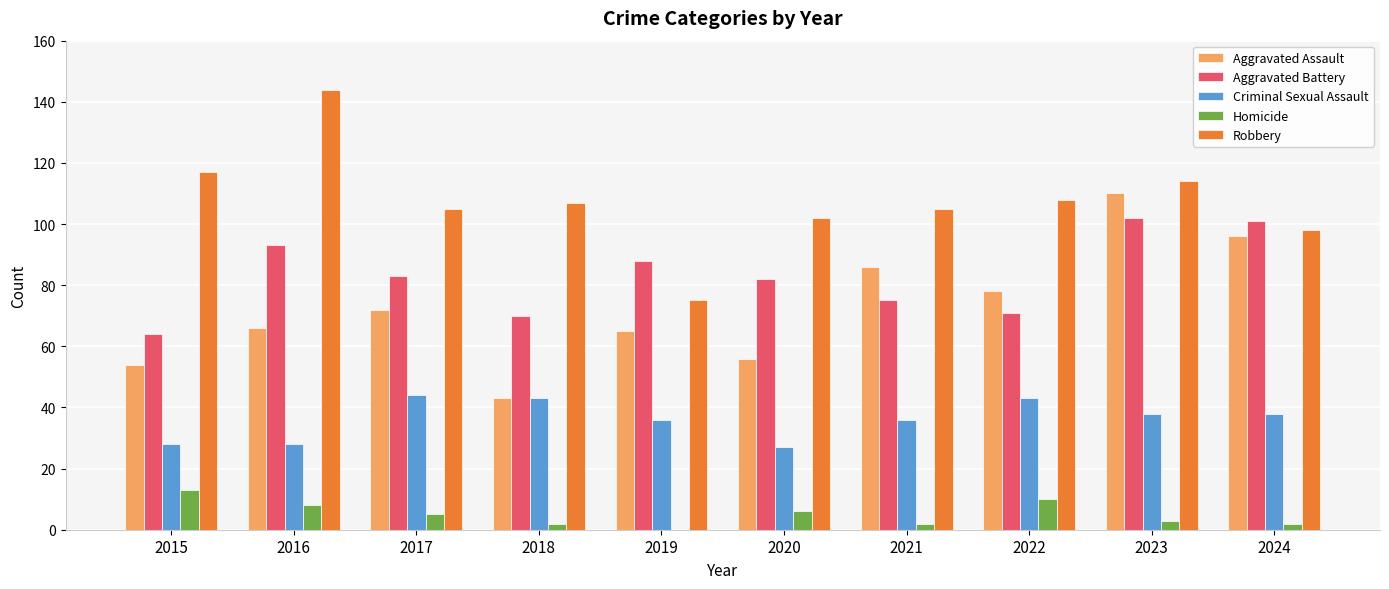

What is the sum of the Robbery values at 2023 and 2022?

222